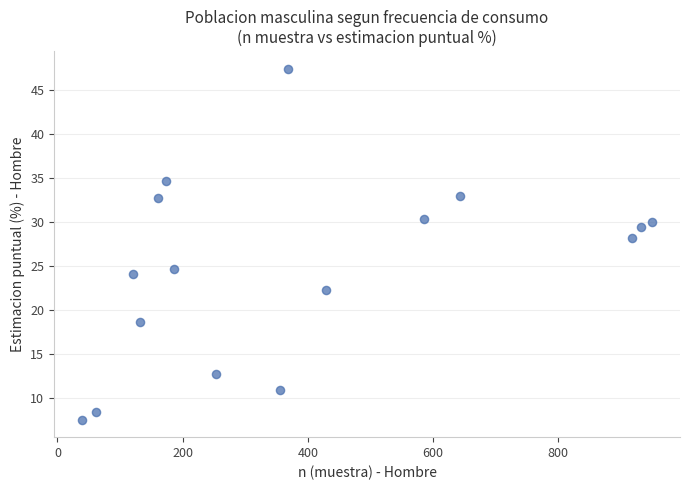

What Y value in the scatter plot is closest to 27?

28.2